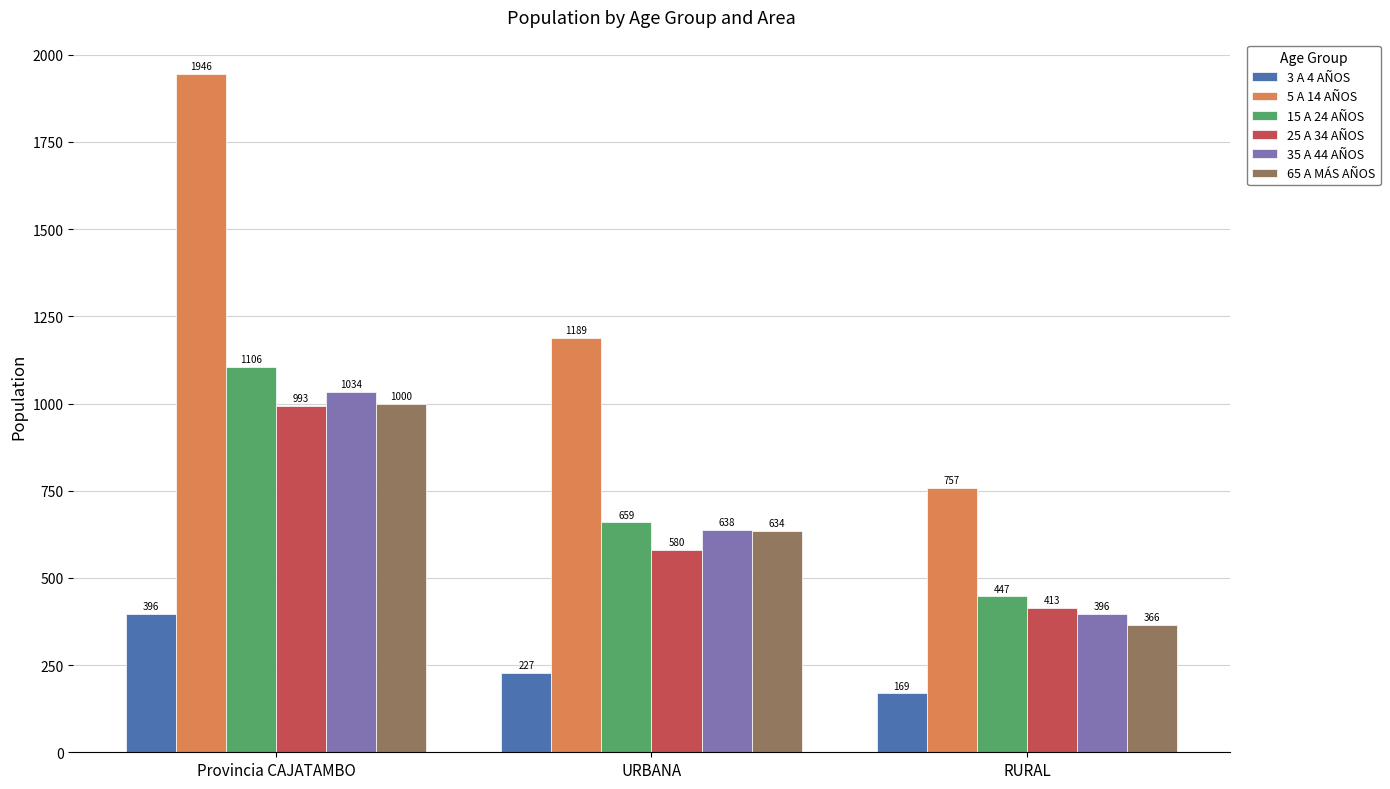

Reading left to right, list all the values displayed in this chart.

3 A 4 AÑOS: 396	227	169
5 A 14 AÑOS: 1946	1189	757
15 A 24 AÑOS: 1106	659	447
25 A 34 AÑOS: 993	580	413
35 A 44 AÑOS: 1034	638	396
65 A MÁS AÑOS: 1000	634	366